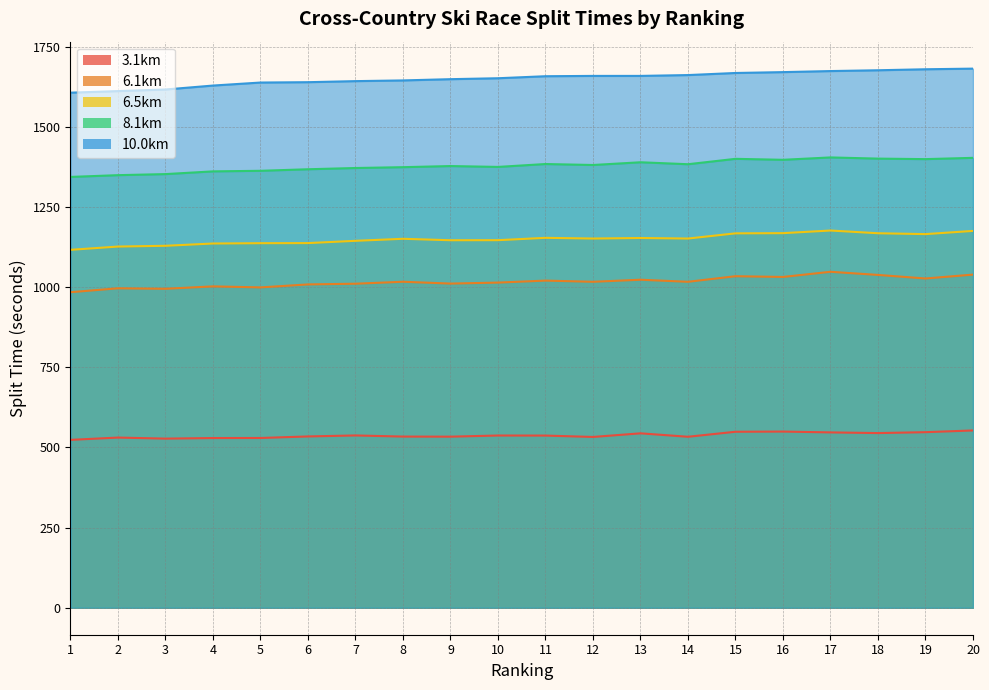

How many interior local valleys does the 3.1km series have?

5